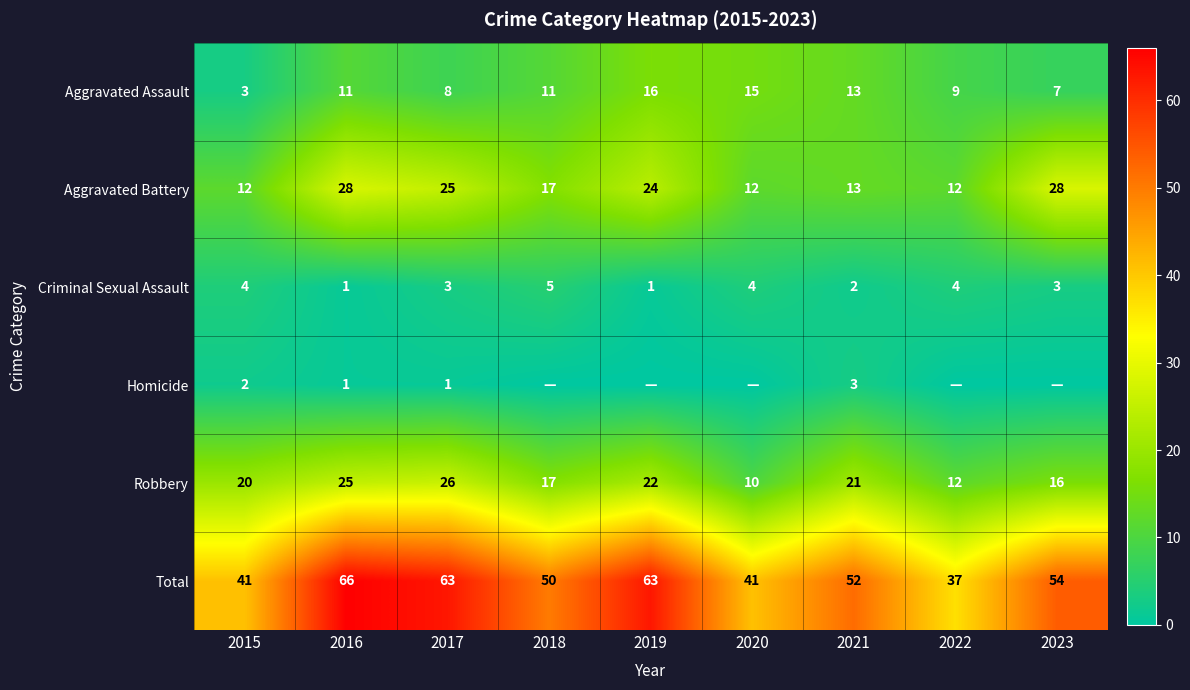

What is the sum of the Total values at 2021 and 2020?

93